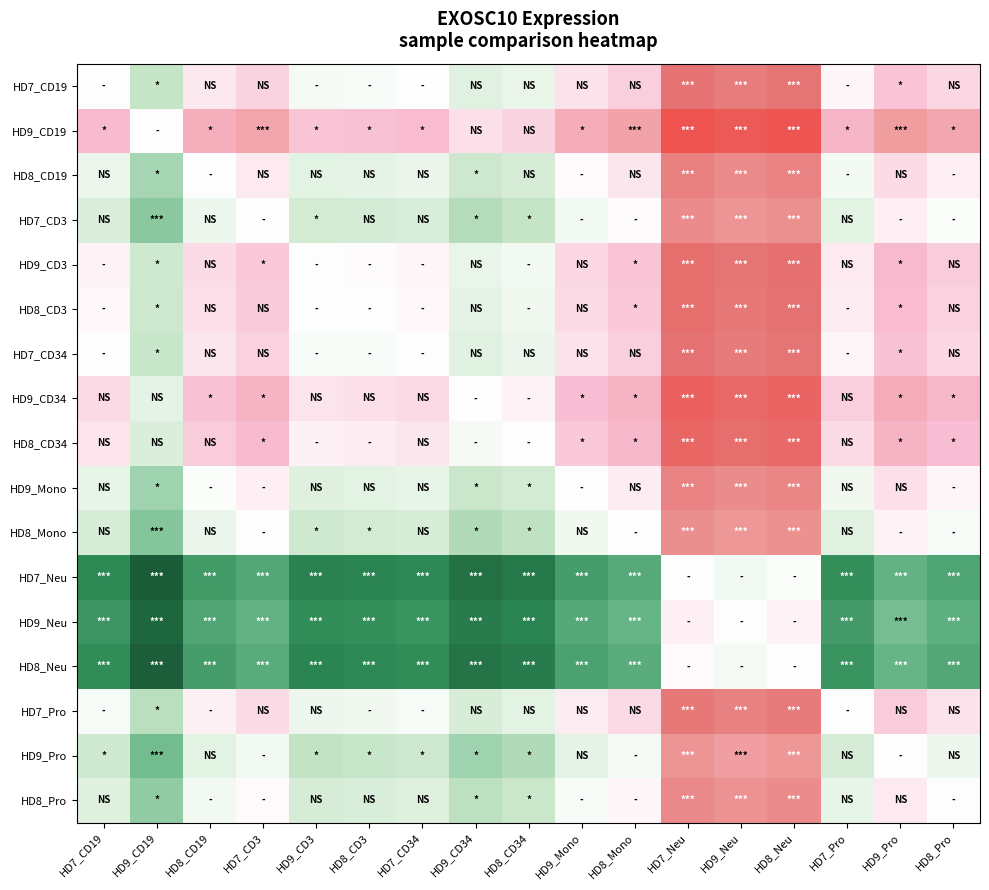

Which category has the highest value across all series?

HD7_Neu